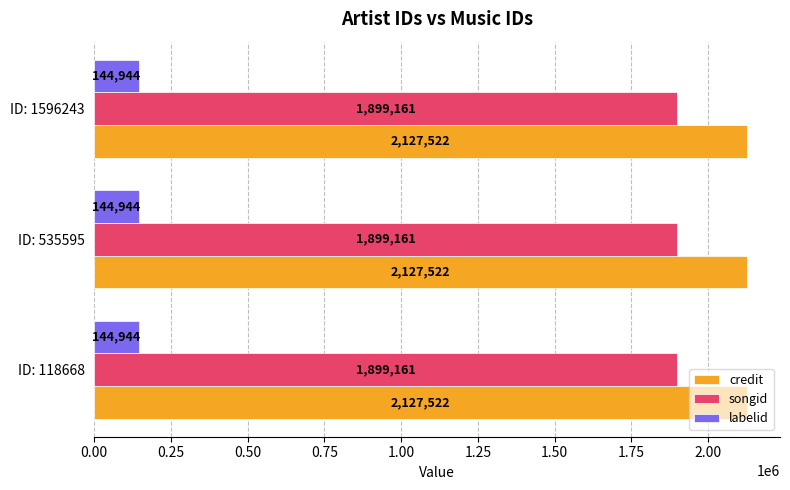

What is the spread (max minus min) of values at ID: 535595?

1982578